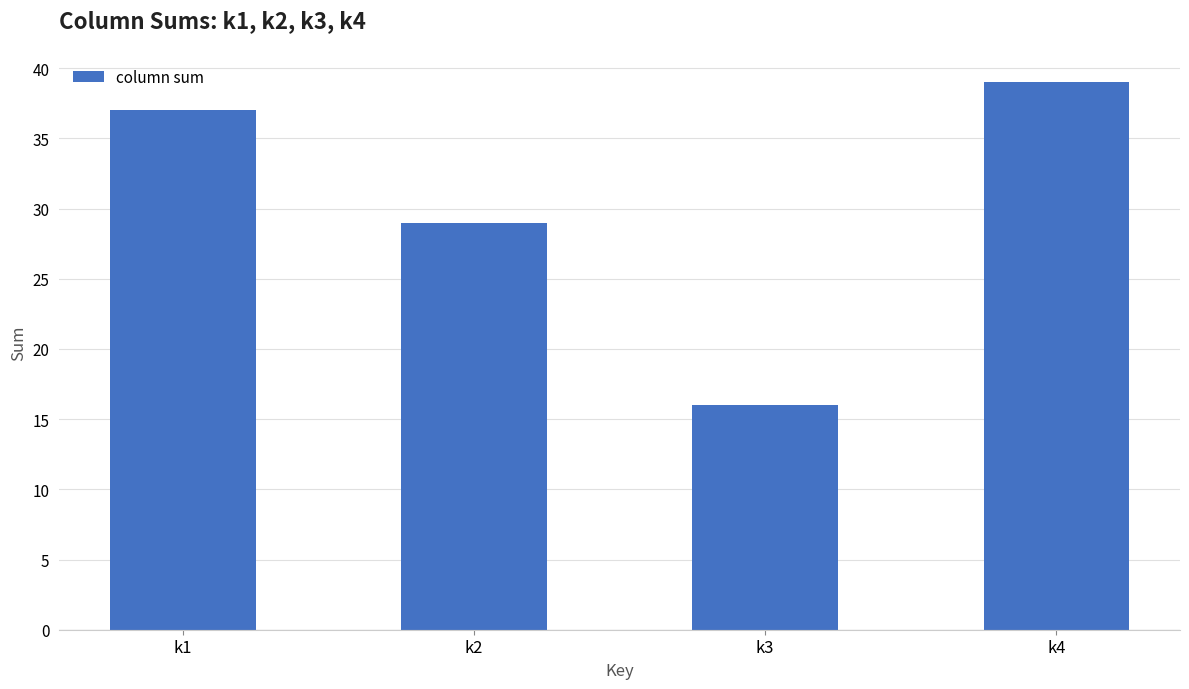

Reading left to right, what are all the values shown in this chart?

37	29	16	39